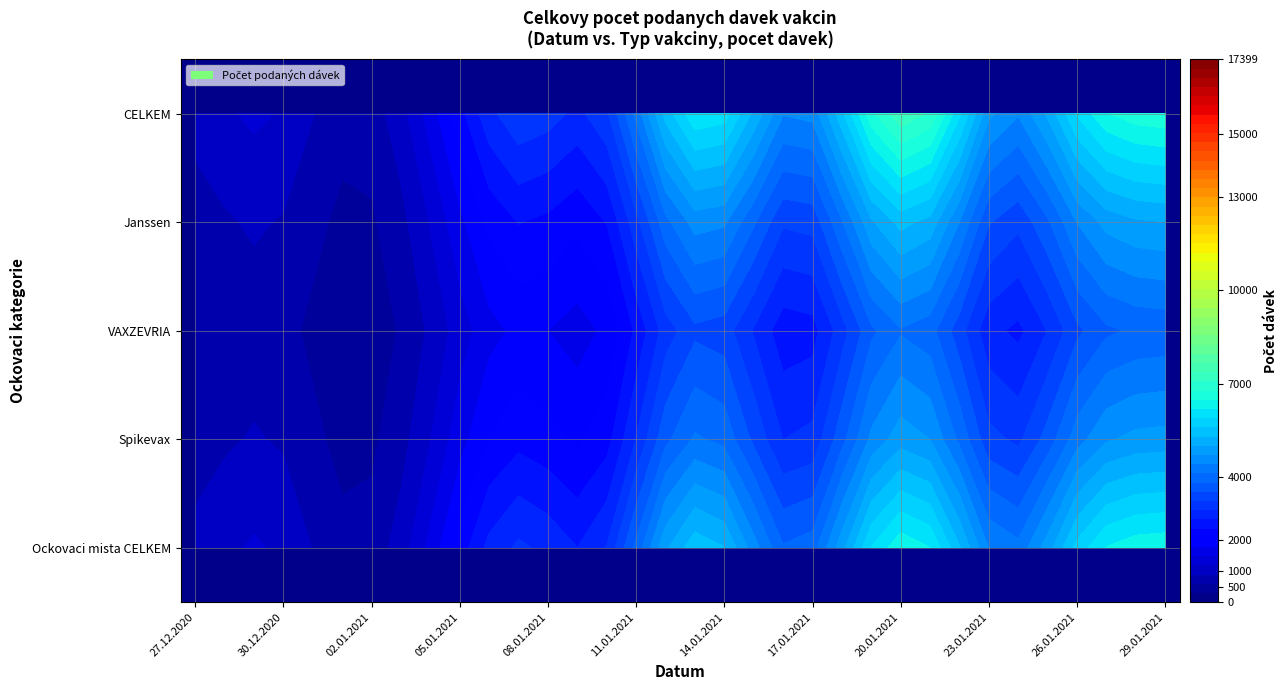

Between 3 and 1, which is larger?

3